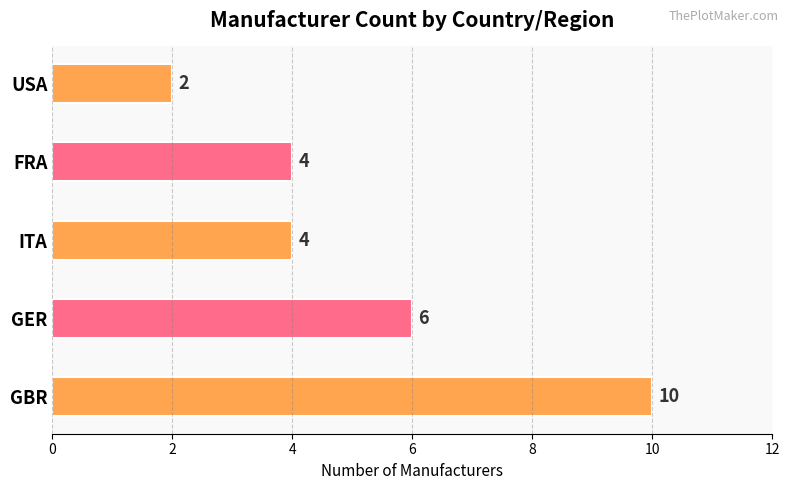

The value at USA is 2. True or false?

True